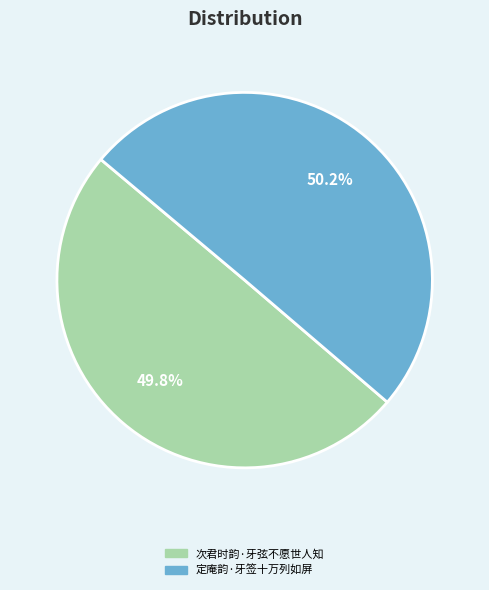

To the nearest percent, what is the combined percentage of 次君时韵·牙弦不愿世人知 and 定庵韵·牙签十万列如屏?

100%